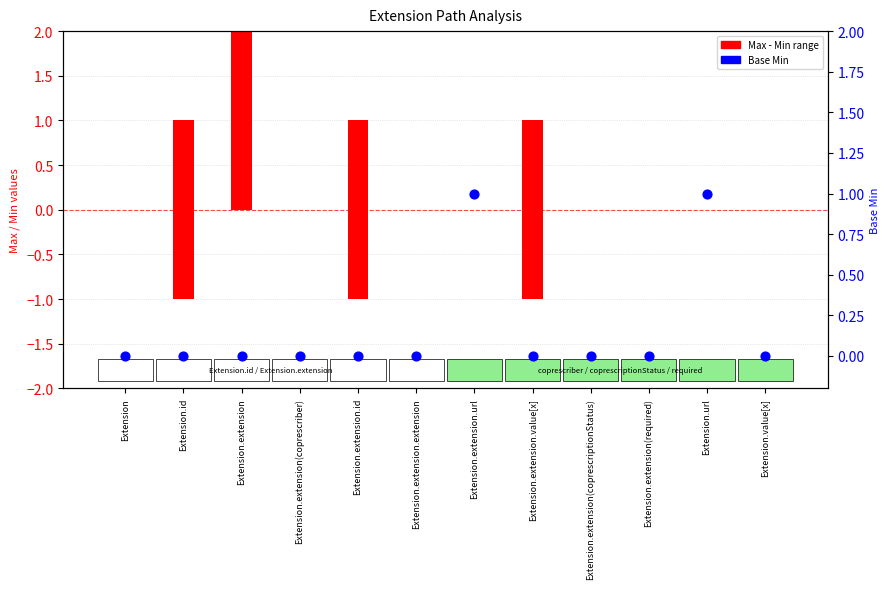

Which series has the widest spread of Y values?

Max - Min (range)